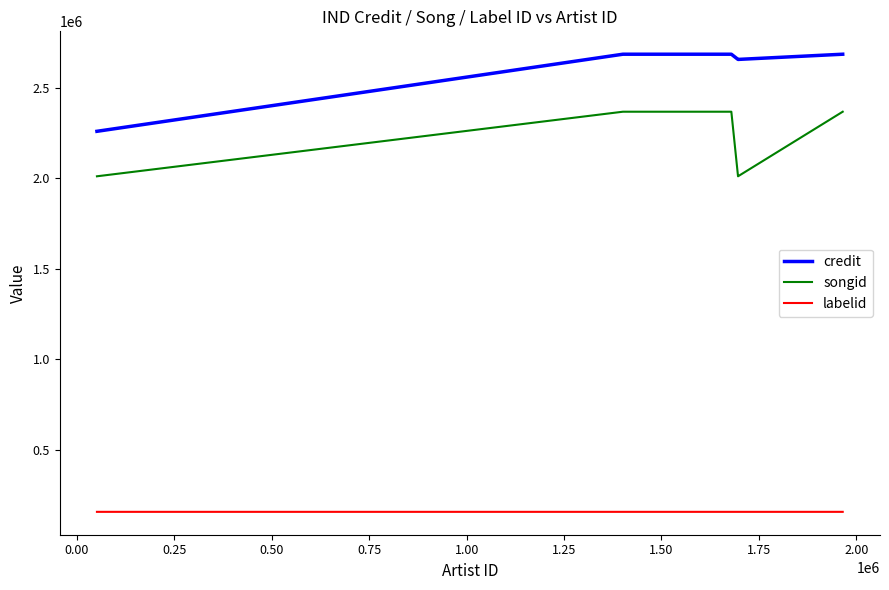

What is the minimum value shown in the chart?

158311